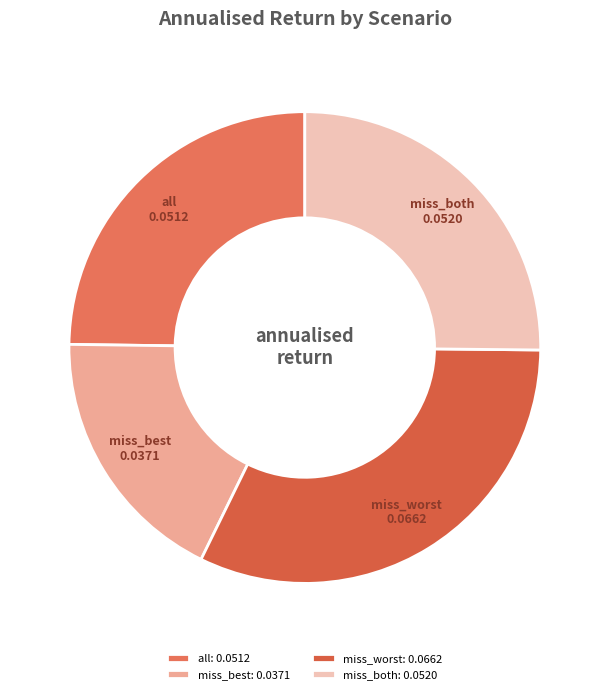

How many segments does this pie chart have?

4